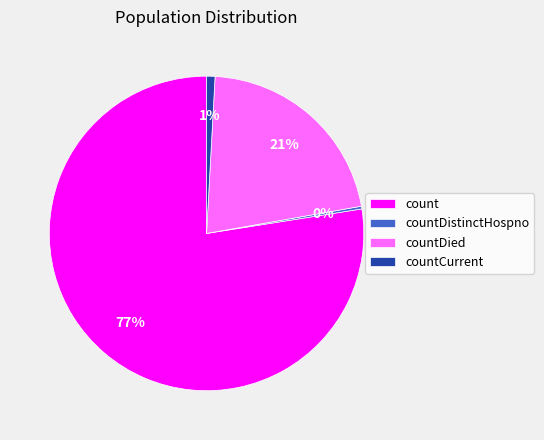

Which has a higher value, countDied or countCurrent?

countDied